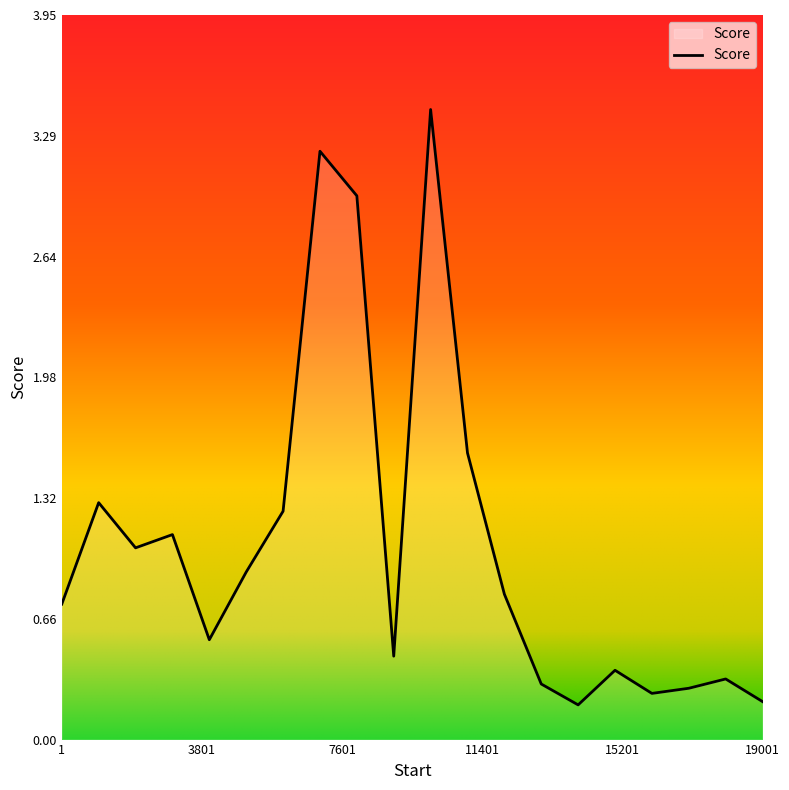

What is the maximum value shown in the chart?

3.4